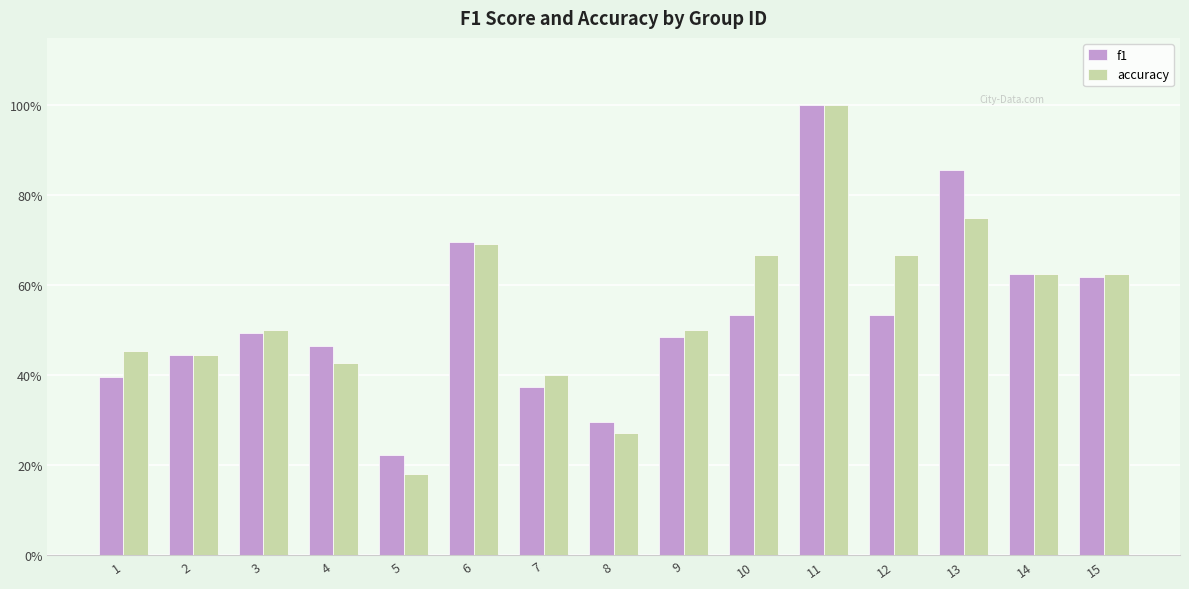

Reading right to left, extract all data points from this chart.

f1: 0.6	0.6	0.9	0.5	1.0	0.5	0.5	0.3	0.4	0.7	0.2	0.5	0.5	0.4	0.4
accuracy: 0.6	0.6	0.8	0.7	1.0	0.7	0.5	0.3	0.4	0.7	0.2	0.4	0.5	0.4	0.5